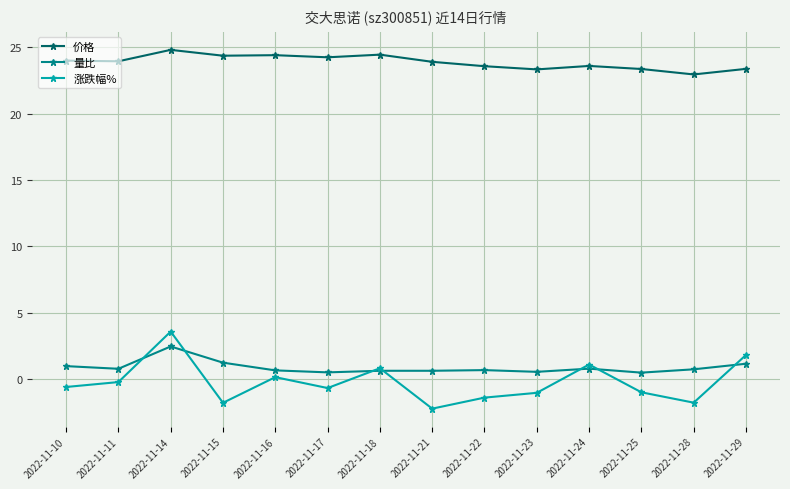

Which series changed the most between 2022-11-14 and 2022-11-21?

涨跌幅%